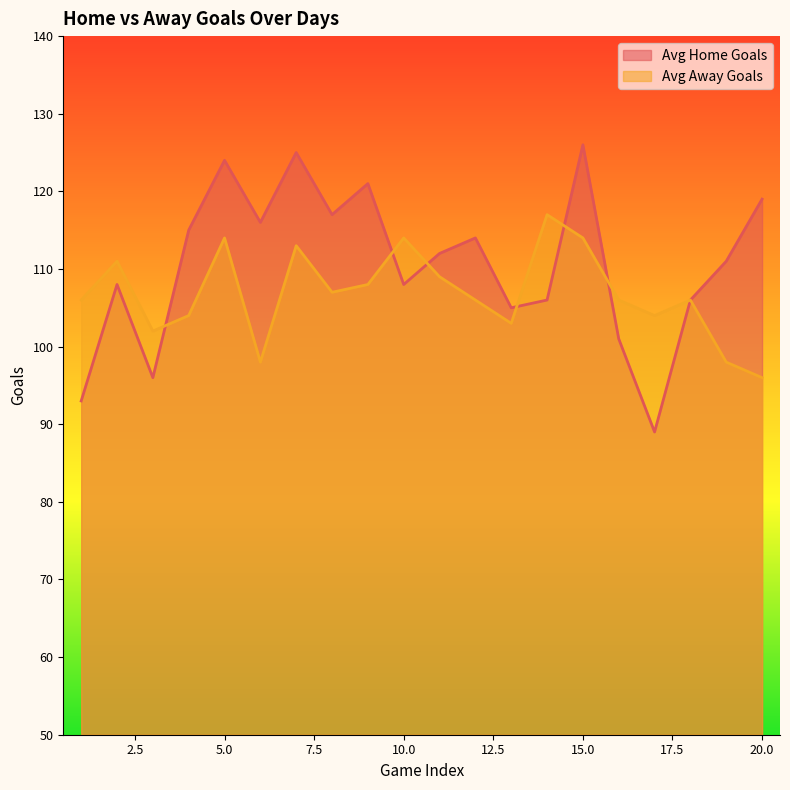

How many values in the Avg Home Goals series are below 112?

10